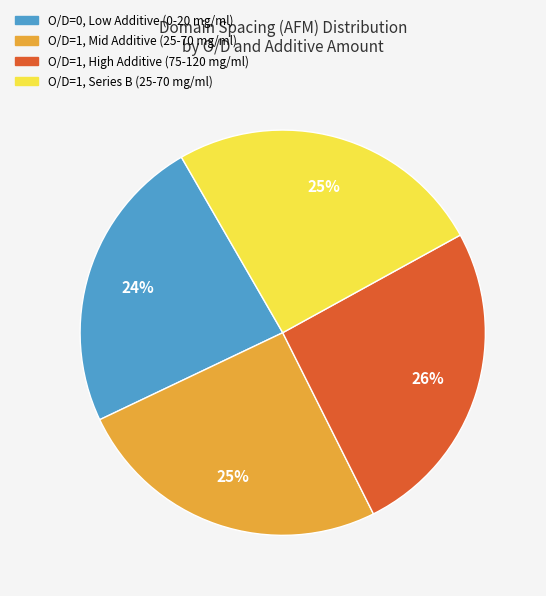

Is there any slice that represents more than half of the pie?

No